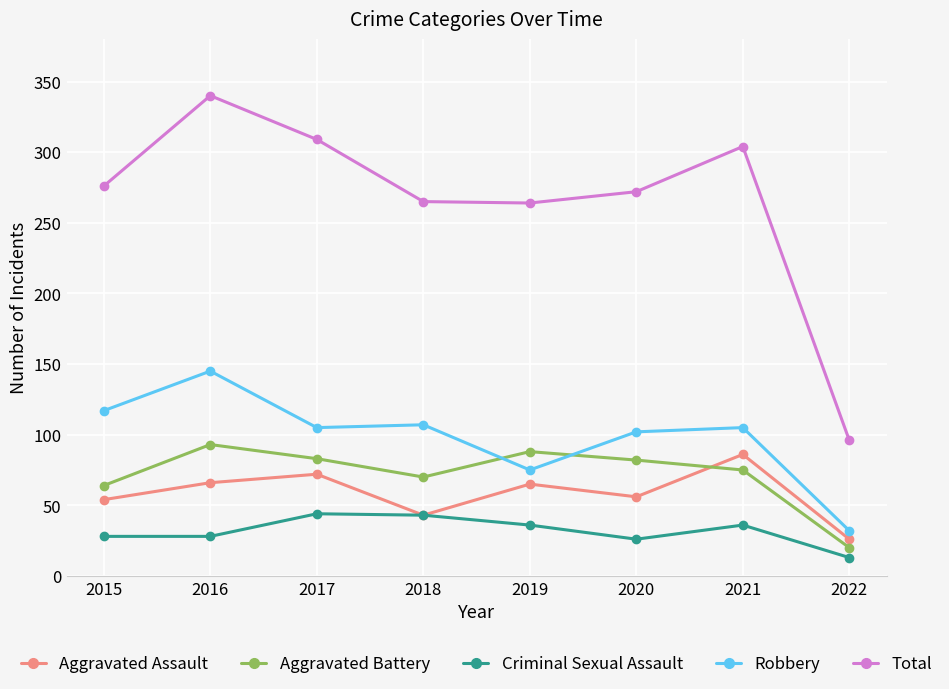

In Total, how many points are higher than both neighbors (excluding endpoints)?

2